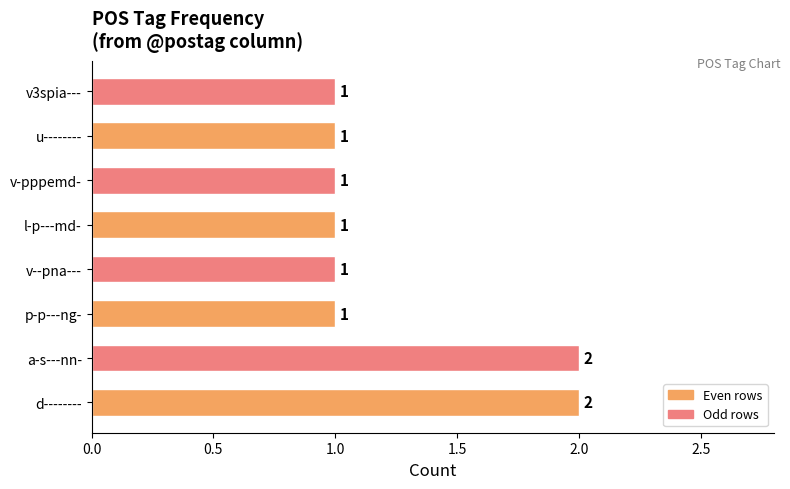

What is the sum of all values?

10